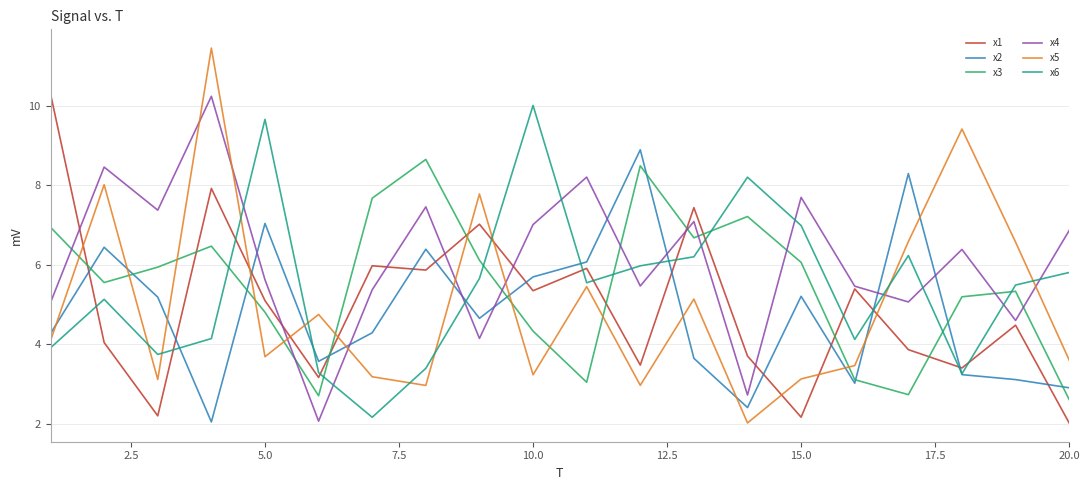

True or false: x1 and x3 intersect in this chart.

True